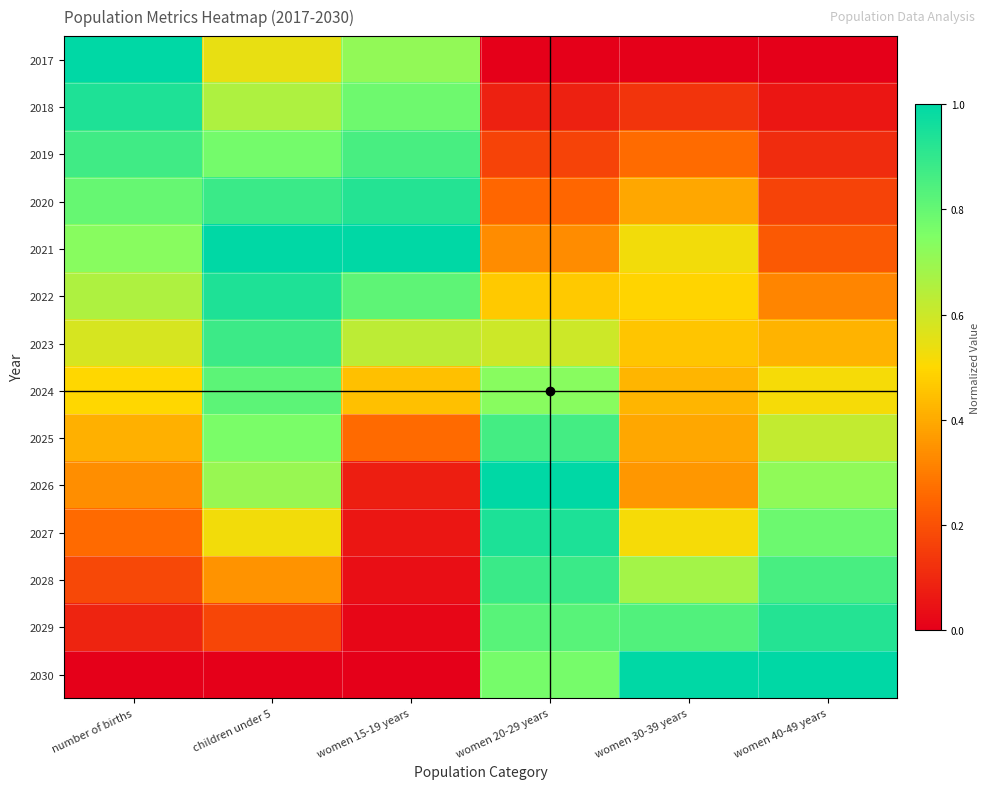

Reading left to right, what are all the values shown in this chart?

2017: number of births=1.0	children under 5=0.5	women 15-19 years=0.7	women 20-29 years=0.0	women 30-39 years=0.0	women 40-49 years=0.0
2018: number of births=0.9	children under 5=0.7	women 15-19 years=0.8	women 20-29 years=0.1	women 30-39 years=0.1	women 40-49 years=0.1
2019: number of births=0.9	children under 5=0.8	women 15-19 years=0.9	women 20-29 years=0.2	women 30-39 years=0.3	women 40-49 years=0.1
2020: number of births=0.8	children under 5=0.9	women 15-19 years=0.9	women 20-29 years=0.3	women 30-39 years=0.4	women 40-49 years=0.2
2021: number of births=0.7	children under 5=1.0	women 15-19 years=1.0	women 20-29 years=0.3	women 30-39 years=0.5	women 40-49 years=0.2
2022: number of births=0.7	children under 5=0.9	women 15-19 years=0.8	women 20-29 years=0.5	women 30-39 years=0.5	women 40-49 years=0.3
2023: number of births=0.6	children under 5=0.9	women 15-19 years=0.6	women 20-29 years=0.6	women 30-39 years=0.5	women 40-49 years=0.4
2024: number of births=0.5	children under 5=0.8	women 15-19 years=0.4	women 20-29 years=0.7	women 30-39 years=0.4	women 40-49 years=0.5
2025: number of births=0.4	children under 5=0.8	women 15-19 years=0.3	women 20-29 years=0.9	women 30-39 years=0.4	women 40-49 years=0.6
2026: number of births=0.3	children under 5=0.7	women 15-19 years=0.1	women 20-29 years=1.0	women 30-39 years=0.4	women 40-49 years=0.7
2027: number of births=0.3	children under 5=0.5	women 15-19 years=0.1	women 20-29 years=0.9	women 30-39 years=0.5	women 40-49 years=0.8
2028: number of births=0.2	children under 5=0.3	women 15-19 years=0.0	women 20-29 years=0.9	women 30-39 years=0.7	women 40-49 years=0.9
2029: number of births=0.1	children under 5=0.2	women 15-19 years=0.0	women 20-29 years=0.8	women 30-39 years=0.8	women 40-49 years=0.9
2030: number of births=0.0	children under 5=0.0	women 15-19 years=0.0	women 20-29 years=0.8	women 30-39 years=1.0	women 40-49 years=1.0